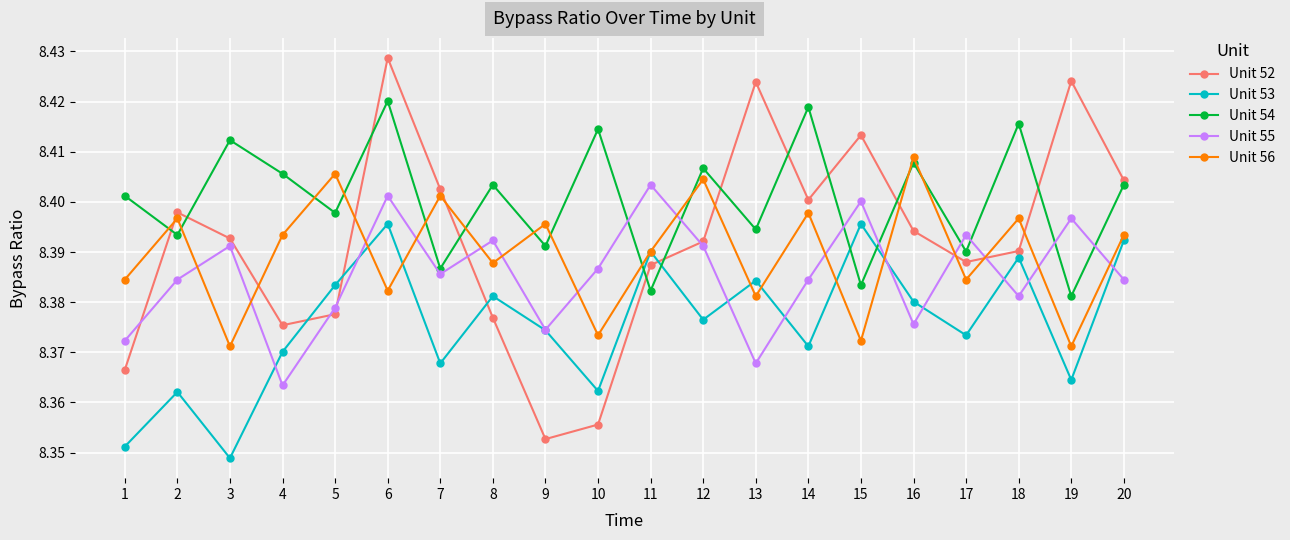

Which series has the largest range (max minus min)?

Unit 52